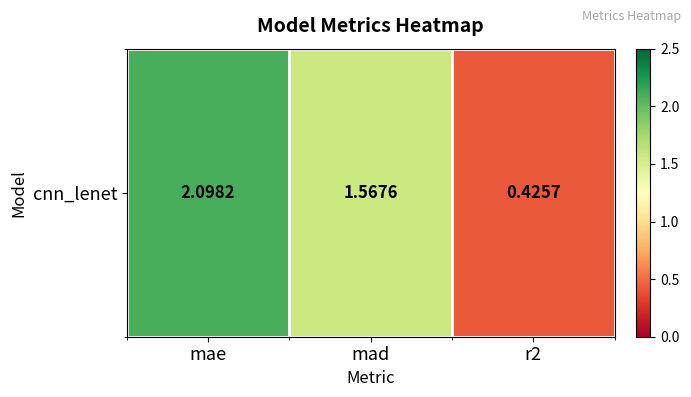

At which label does the data first exceed 1?

mae